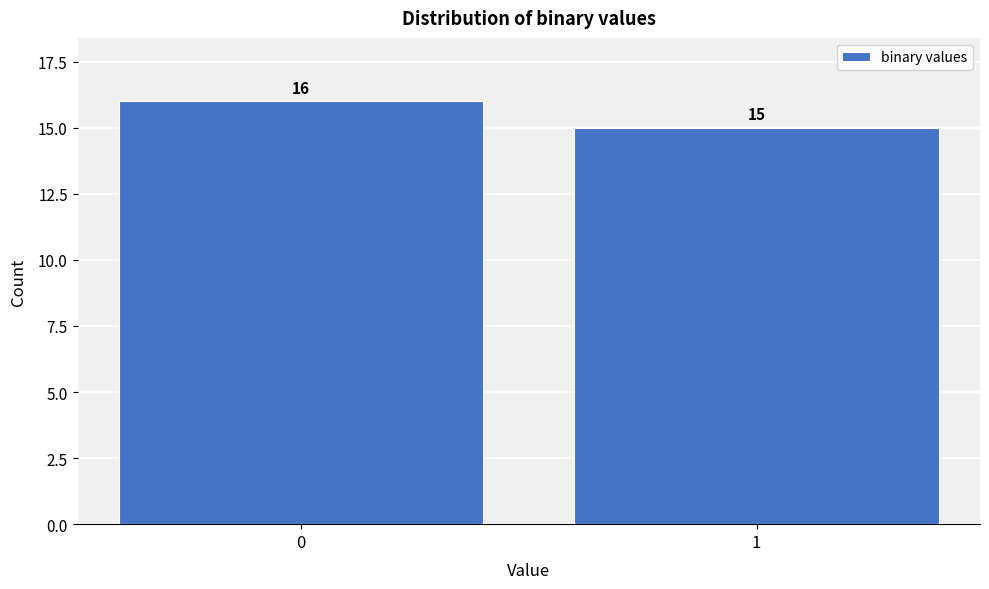

Reading left to right, list all the values displayed in this chart.

0=16	1=15